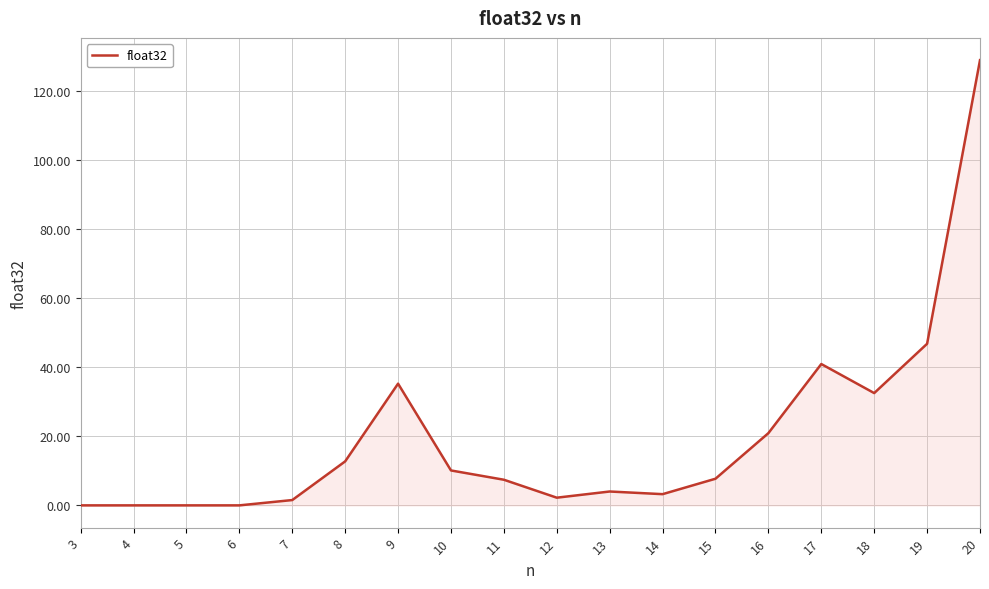

At which category does the chart reach its peak across all series?

20